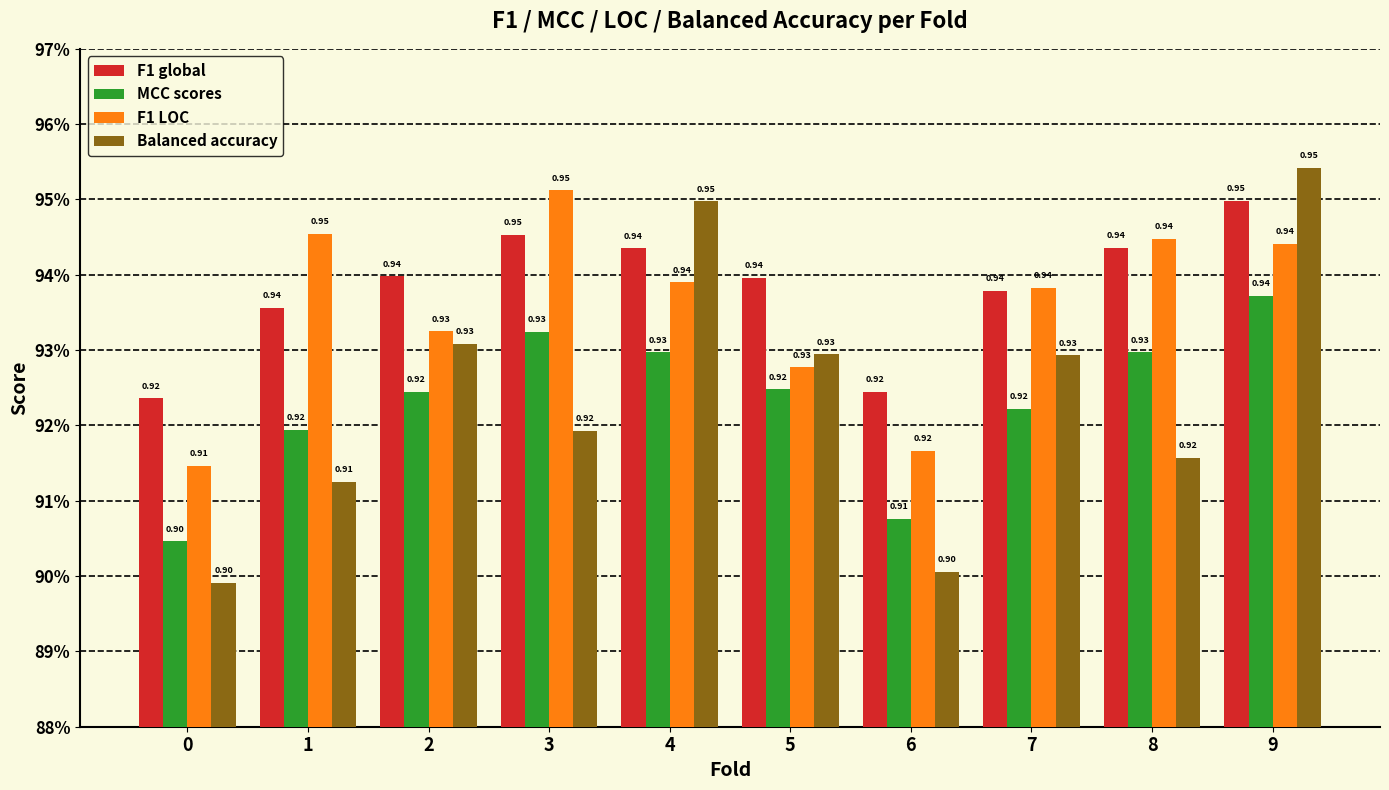

List the series in order of their peak value, highest first.

Balanced accuracy, F1 LOC, F1 global, MCC scores